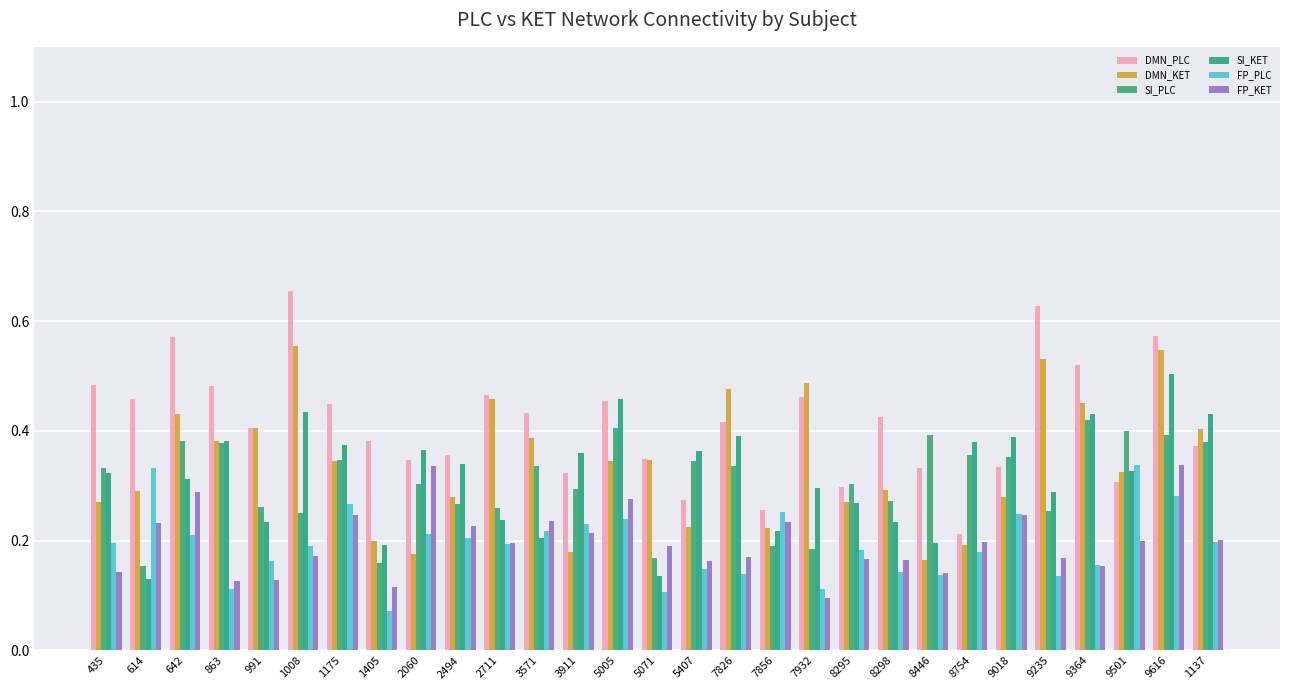

What are all the series names shown in the legend?

DMN_PLC, DMN_KET, SI_PLC, SI_KET, FP_PLC, FP_KET